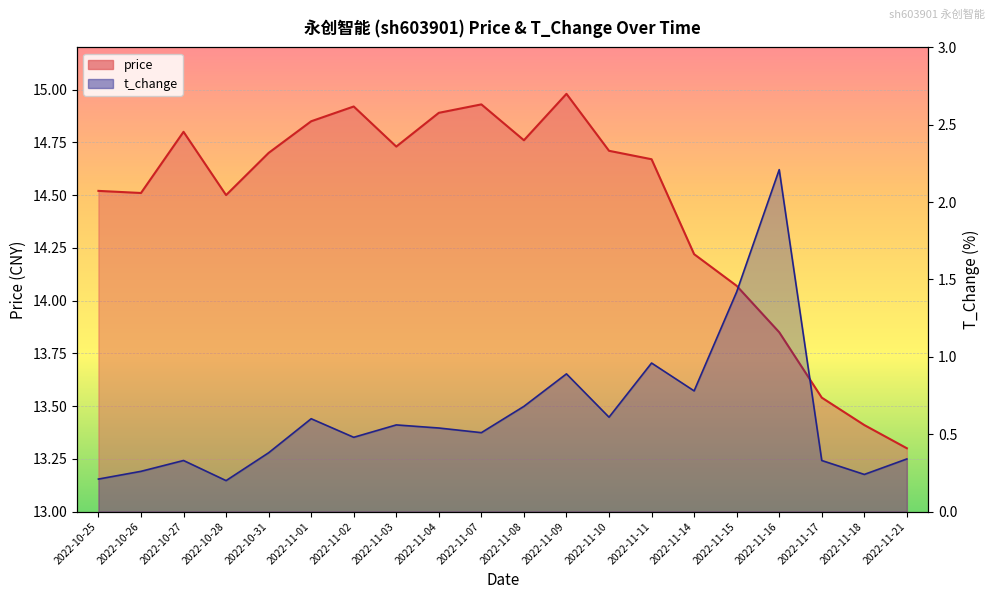

Rank the series at 2022-10-25 from lowest to highest value.

t_change, price